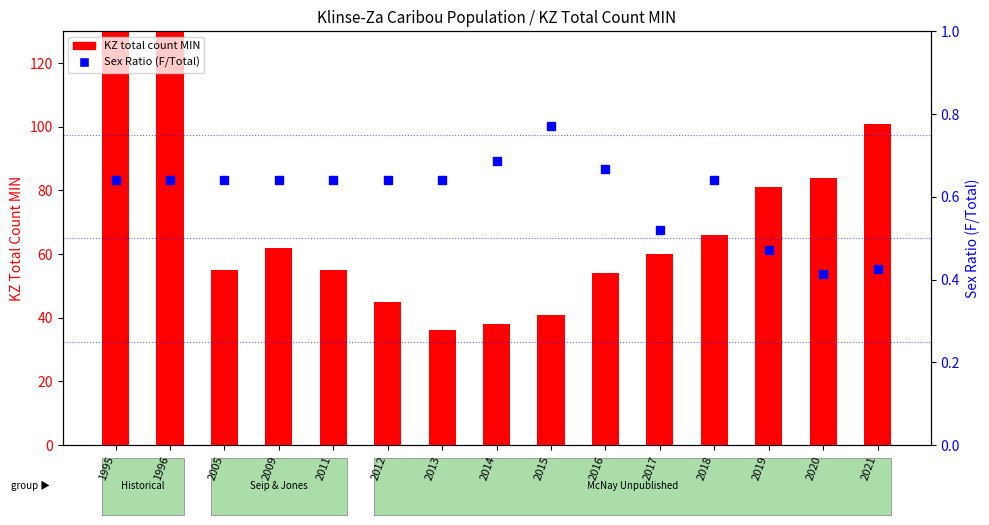

What is the total value across all series at 1995?

210.6